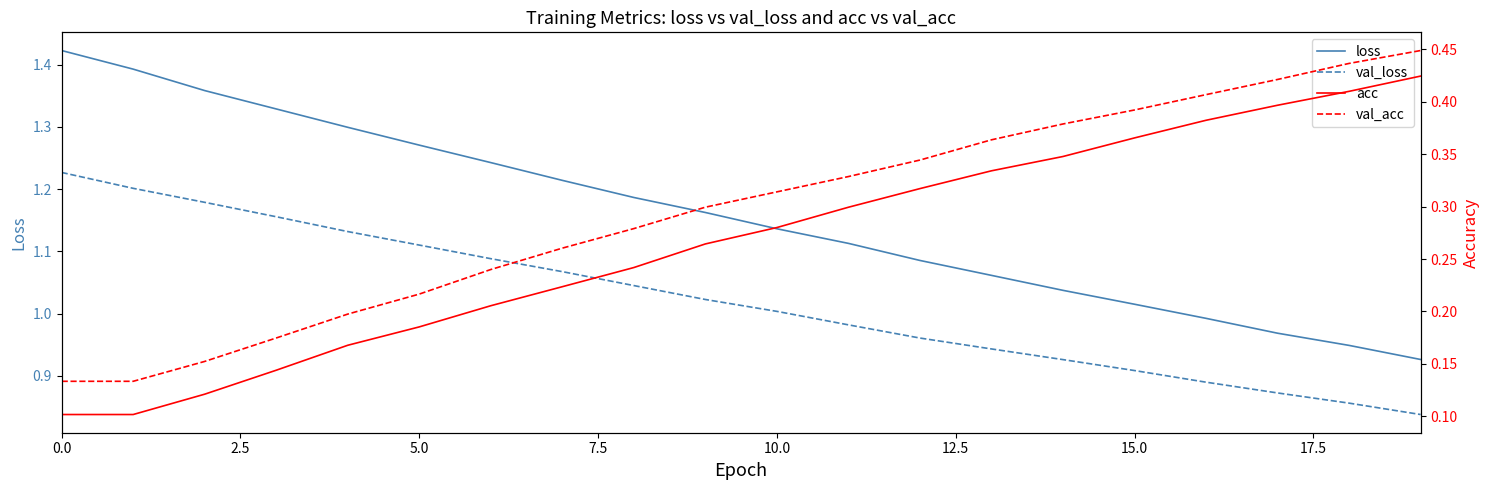

What is the sum of all val_loss values?

20.4